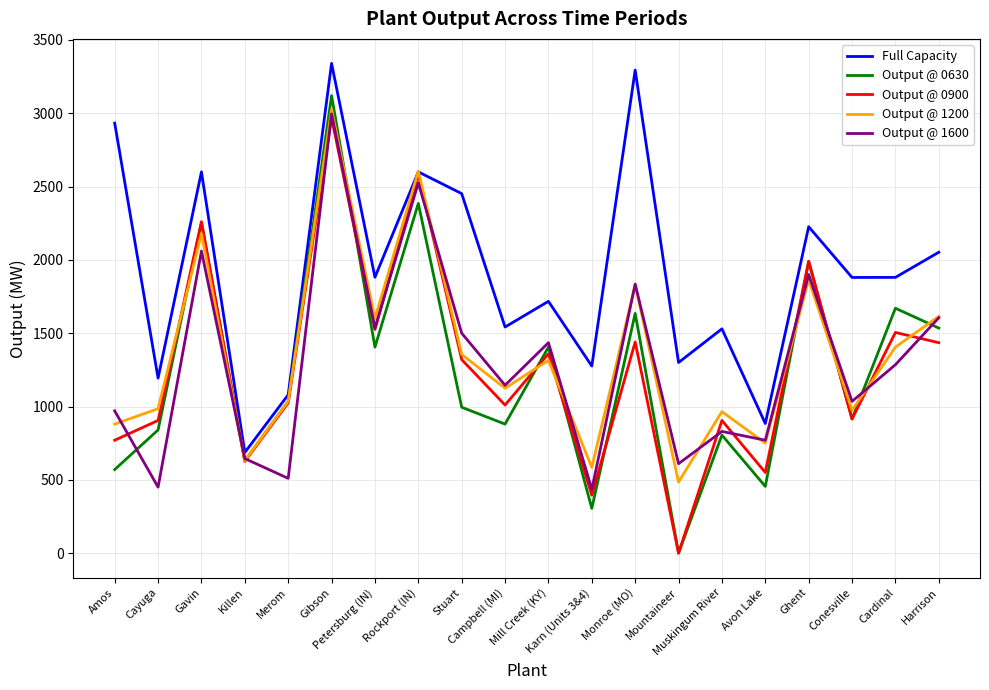

What is the maximum value shown in the chart?

3339.9